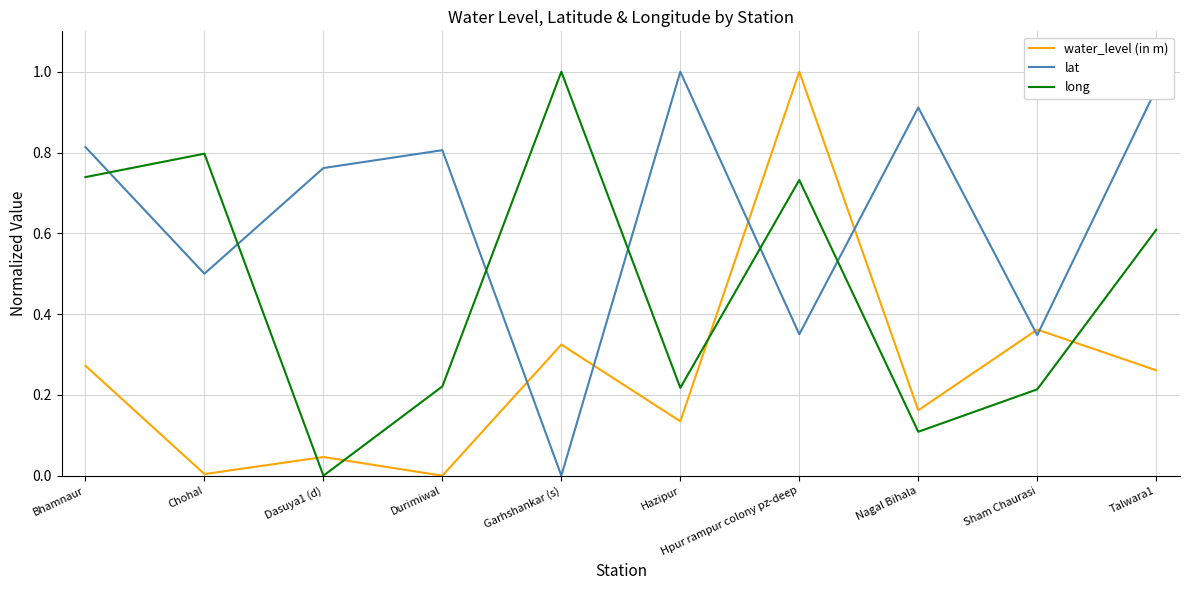

Does the chart have visible grid lines?

Yes